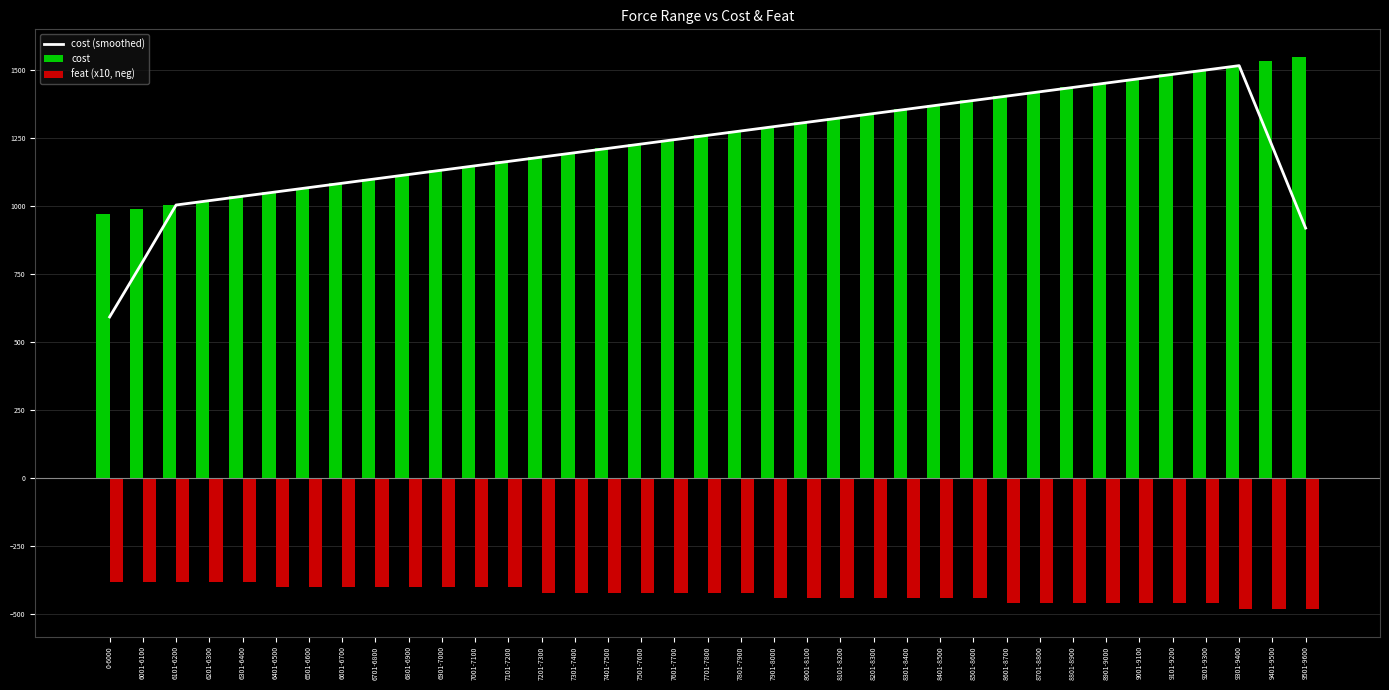

What is the difference between the second highest and second lowest values in the feat (x10, neg) series?

100